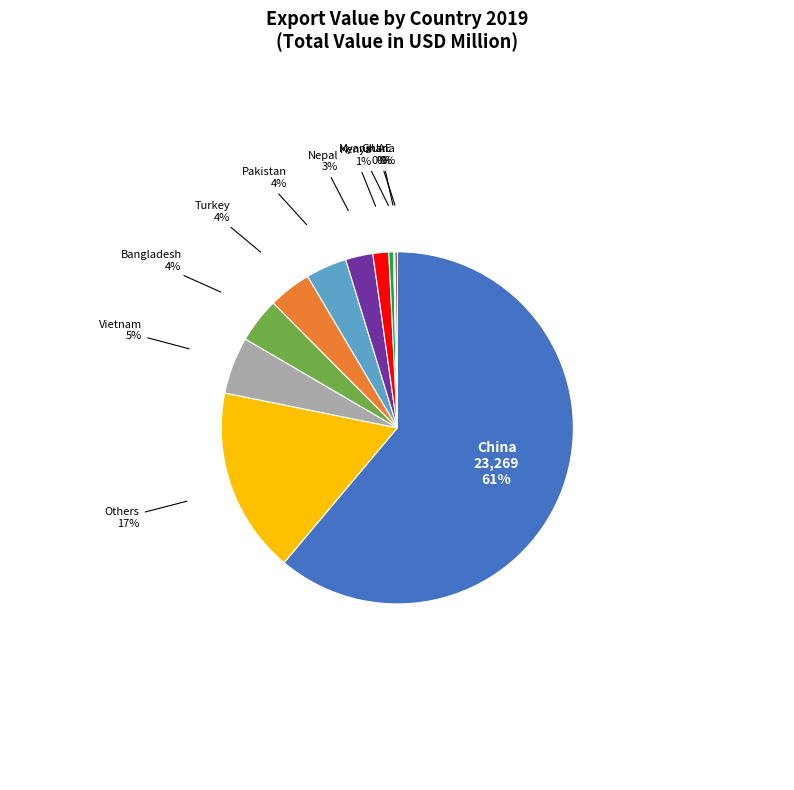

To the nearest percent, what is the combined percentage of Pakistan and Kenya?

5%